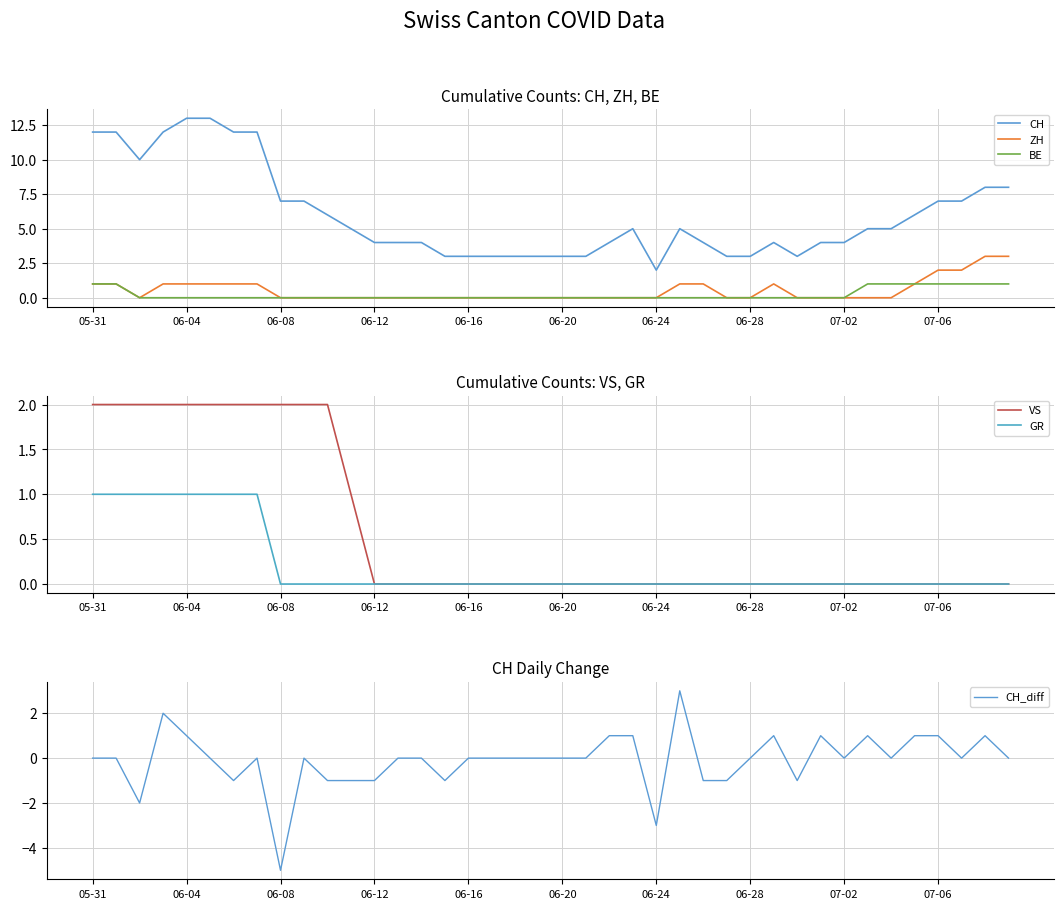

Reading right to left, transcribe all the data shown in this chart.

CH: 8	8	7	7	6	5	5	4	4	3	4	3	3	4	5	2	5	4	3	3	3	3	3	3	3	4	4	4	5	6	7	7	12	12	13	13	12	10	12	12
ZH: 3	3	2	2	1	0	0	0	0	0	1	0	0	1	1	0	0	0	0	0	0	0	0	0	0	0	0	0	0	0	0	0	1	1	1	1	1	0	1	1
BE: 1	1	1	1	1	1	1	0	0	0	0	0	0	0	0	0	0	0	0	0	0	0	0	0	0	0	0	0	0	0	0	0	0	0	0	0	0	0	1	1
VS: 0	0	0	0	0	0	0	0	0	0	0	0	0	0	0	0	0	0	0	0	0	0	0	0	0	0	0	0	1	2	2	2	2	2	2	2	2	2	2	2
GR: 0	0	0	0	0	0	0	0	0	0	0	0	0	0	0	0	0	0	0	0	0	0	0	0	0	0	0	0	0	0	0	0	1	1	1	1	1	1	1	1
CH_diff: 0	1	0	1	1	0	1	0	1	-1	1	0	-1	-1	3	-3	1	1	0	0	0	0	0	0	-1	0	0	-1	-1	-1	0	-5	0	-1	0	1	2	-2	0	0